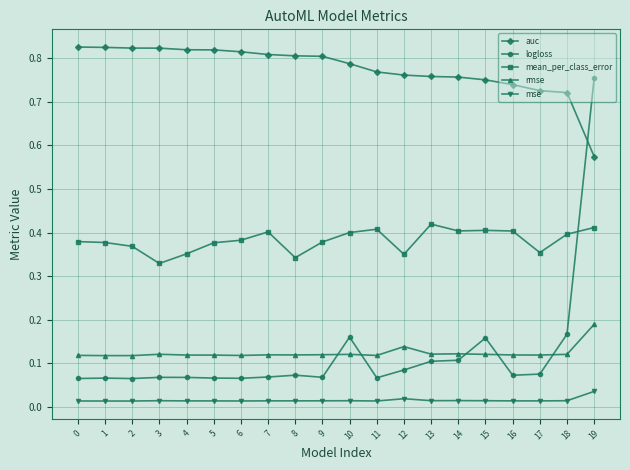

How many times do logloss and rmse cross each other?

5